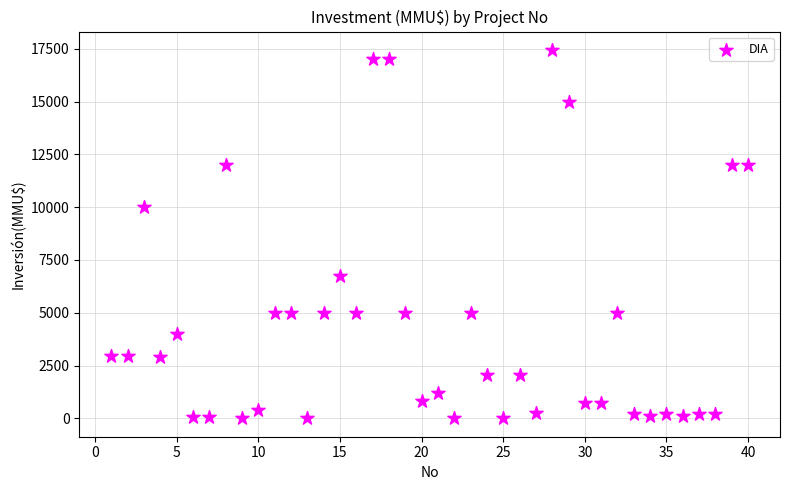

What is the range of Y values (max minus min)?

17447